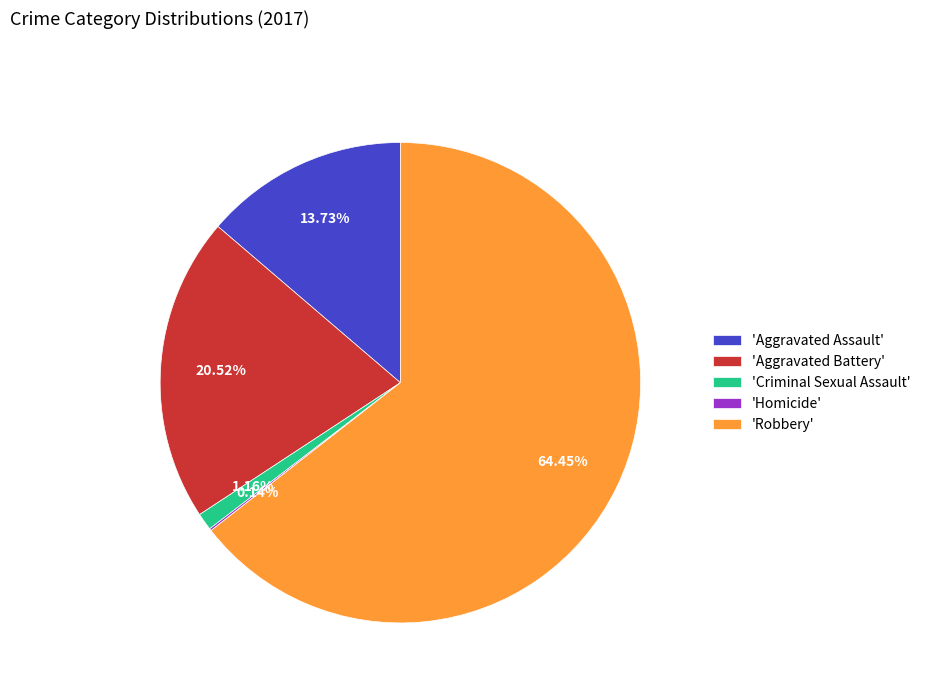

What is the majority slice?

'Robbery'